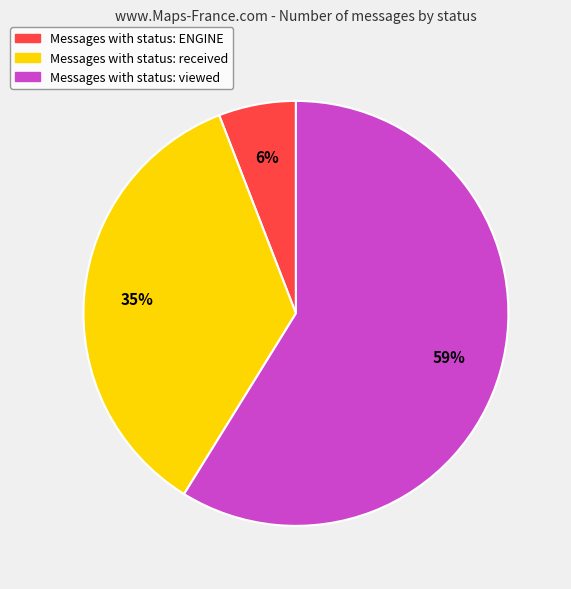

Which category has the smallest portion of the pie?

Messages with status: ENGINE